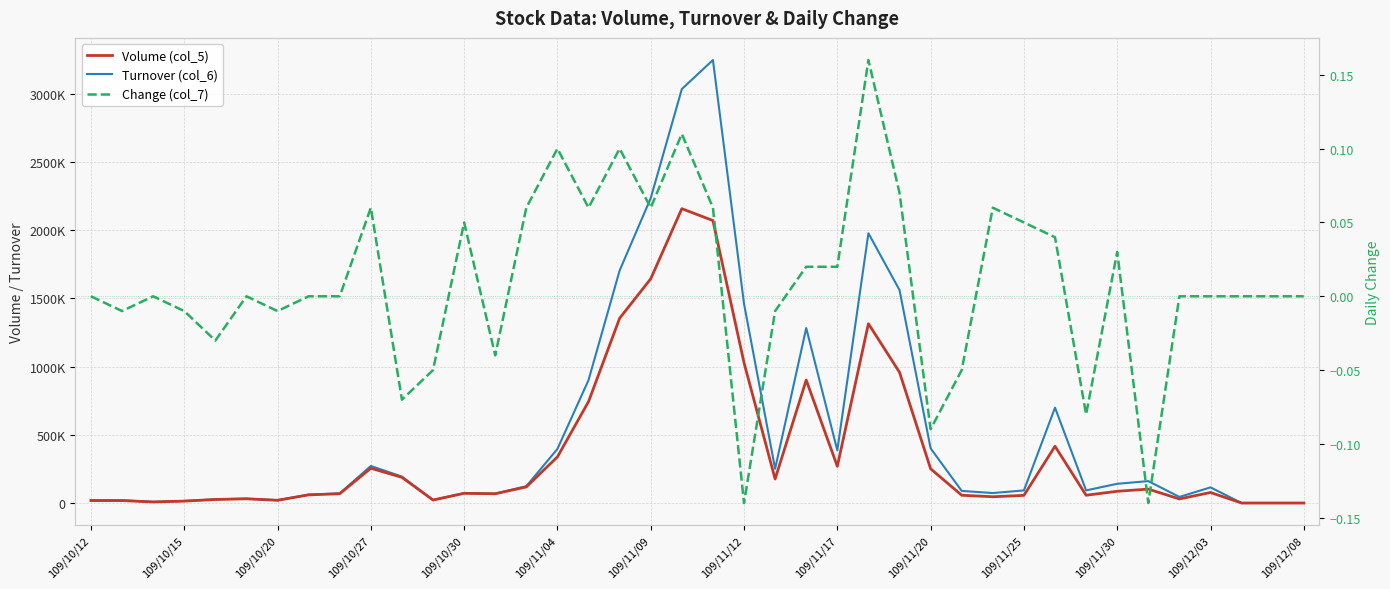

The Turnover (col_6) series shows 1460430.0 at 109/11/12. True or false?

True